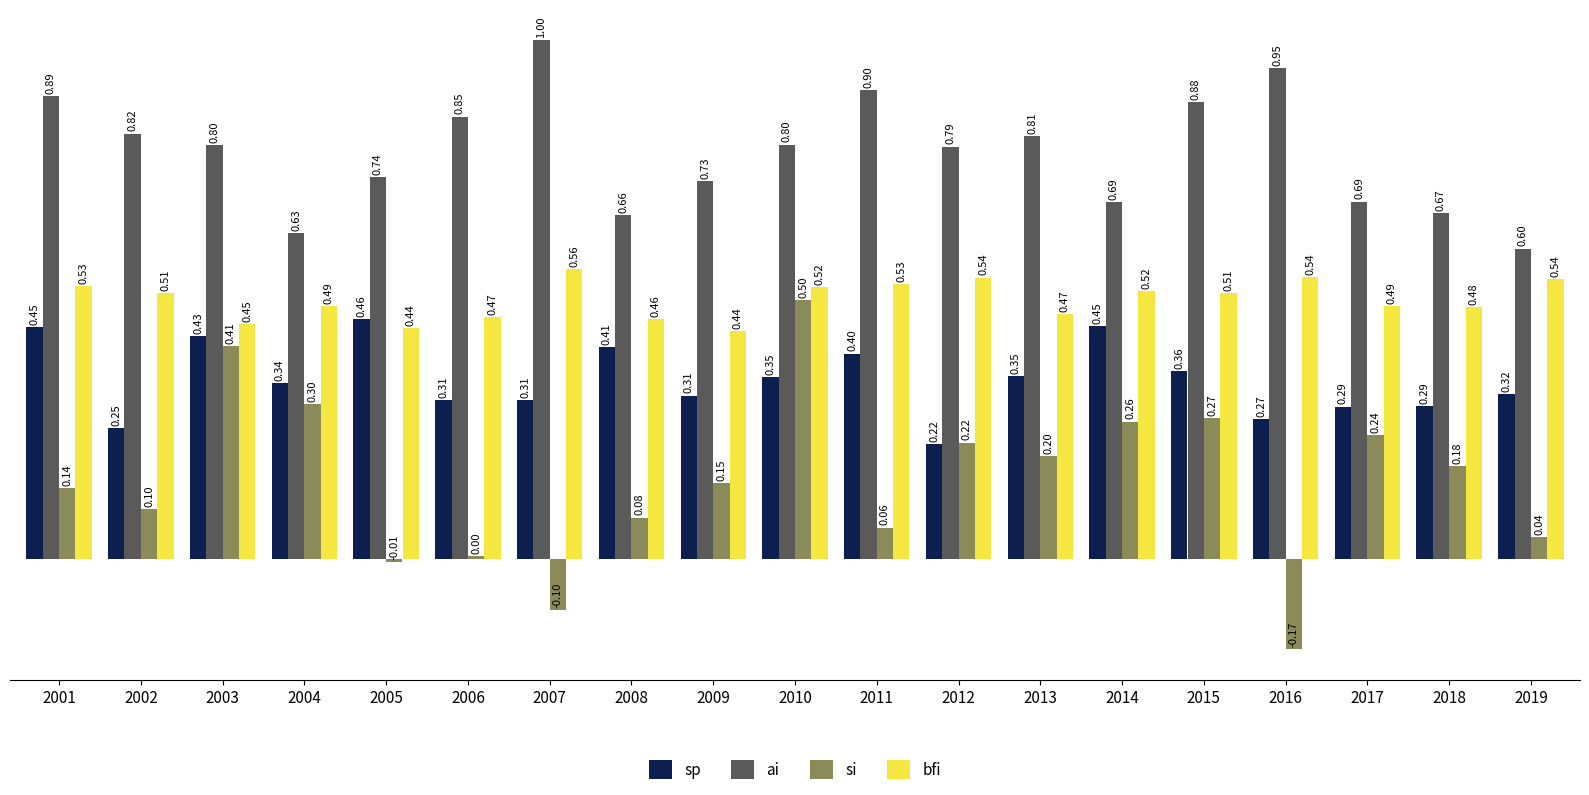

True or false: bfi has a value of 0.4 at 2005.

True